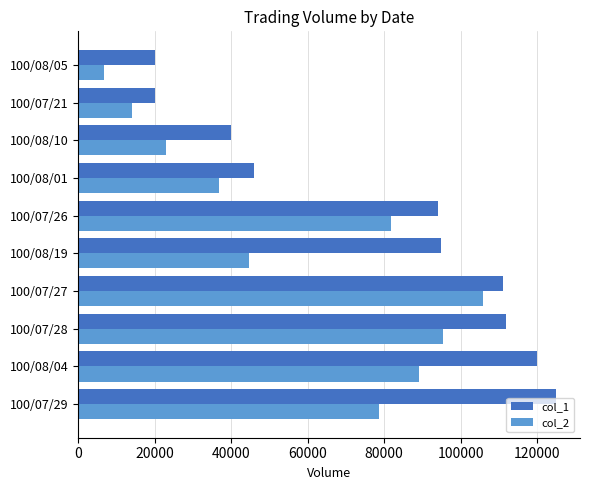

What is the greatest value displayed?

125000